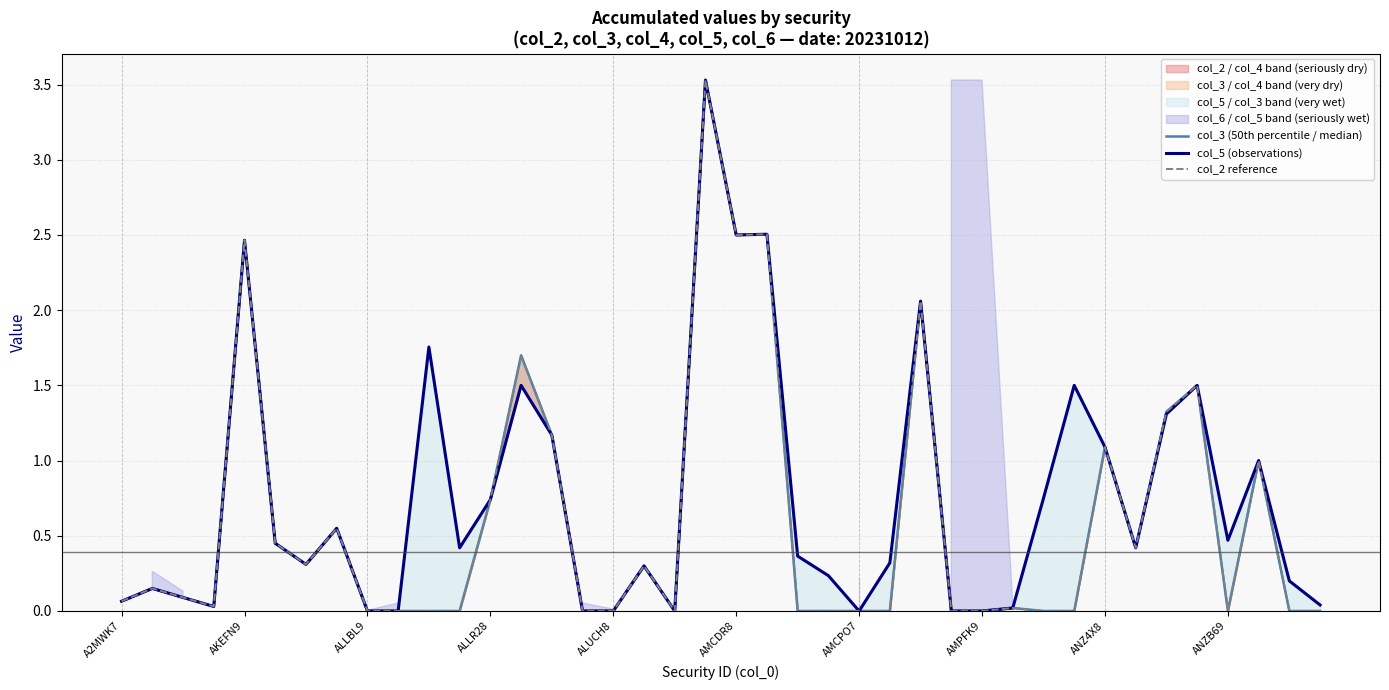

Is it true that col_5 (observations) equals 2.5 at 31?

False